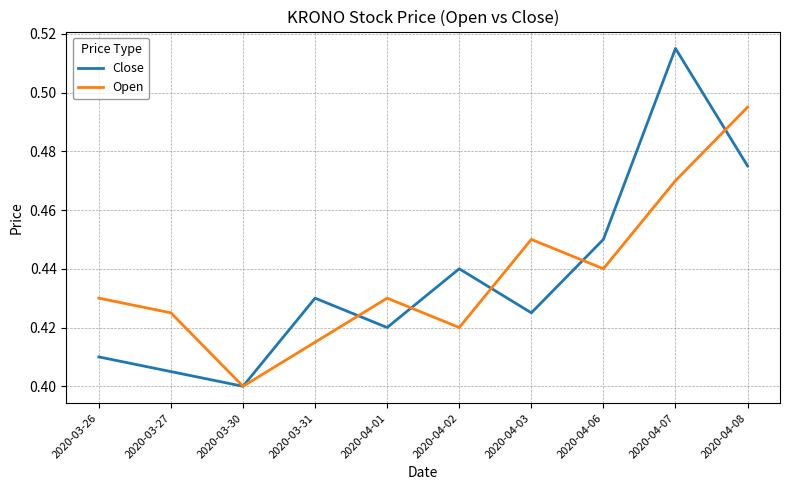

What is the sum of all Open values?

4.4